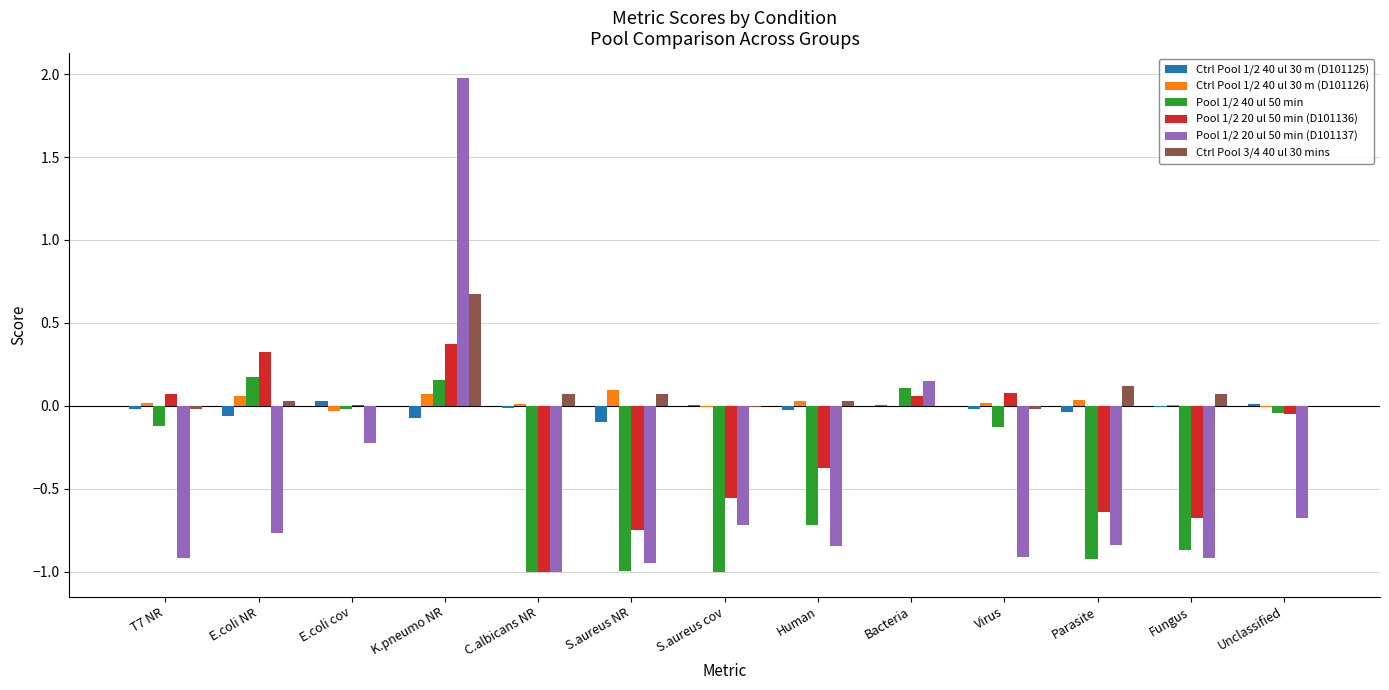

The Ctrl Pool 1/2 40 ul 30 m (D101126) series shows 0.1 at K.pneumo NR. True or false?

True